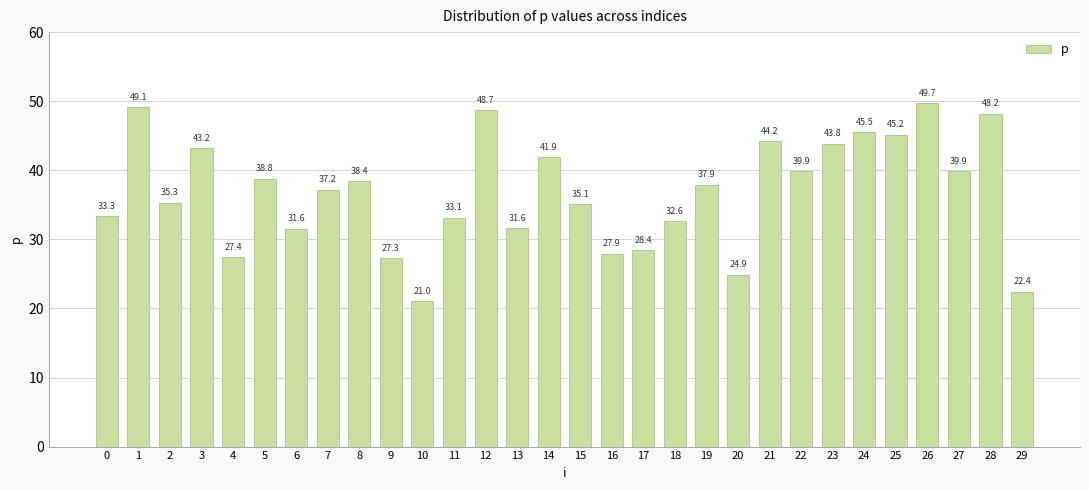

Which label corresponds to the largest value in the chart?

26